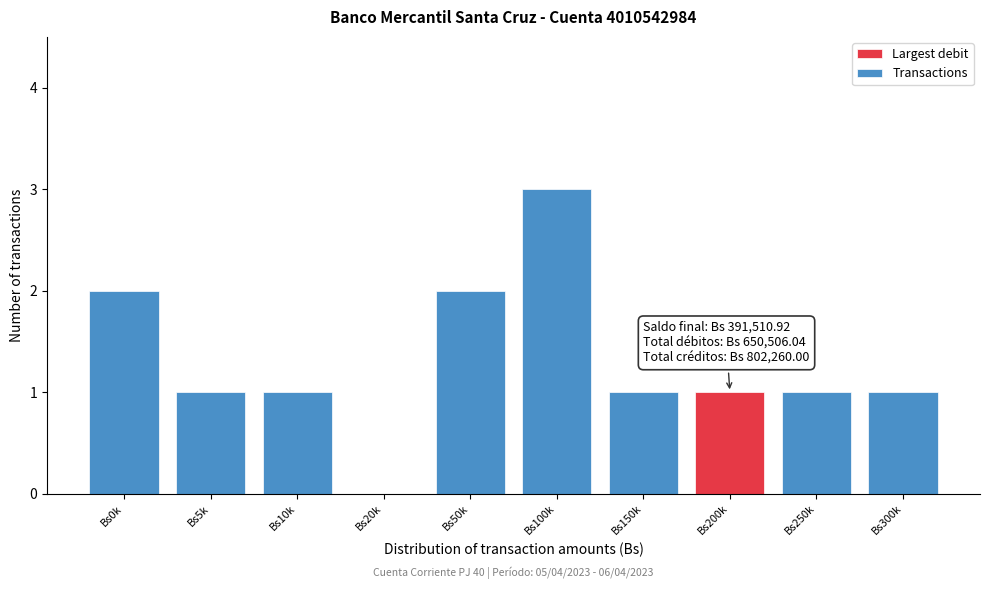

Reading right to left, transcribe all the data shown in this chart.

Bs300k=1	Bs250k=1	Bs200k=1	Bs150k=1	Bs100k=3	Bs50k=2	Bs20k=0	Bs10k=1	Bs5k=1	Bs0k=2